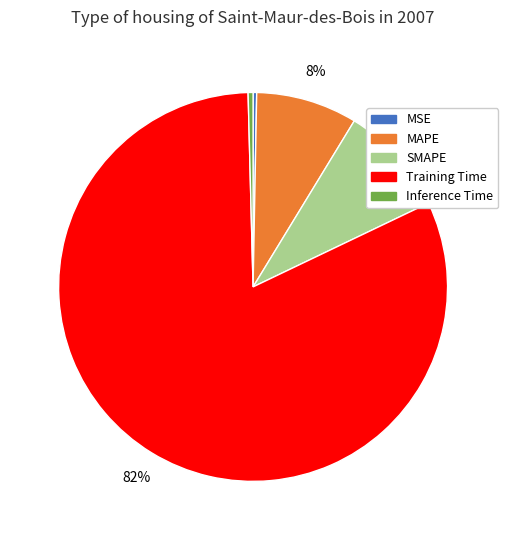

Is it true that Training Time is 91% of the pie?

False